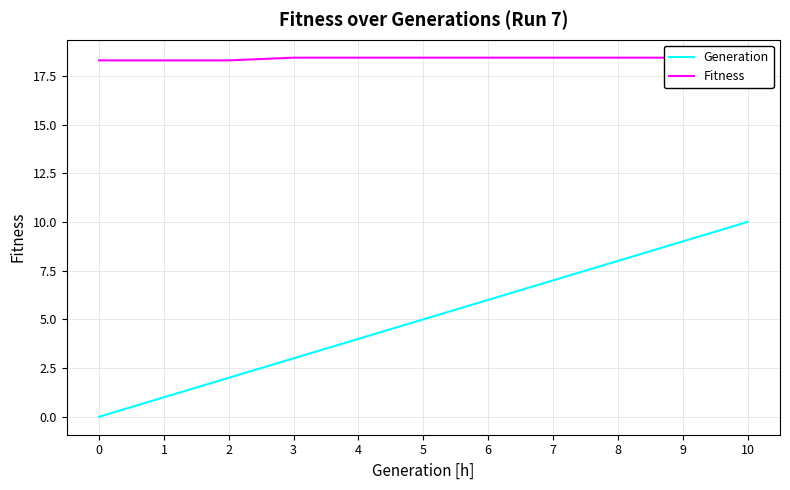

At how many categories does at least one series exceed 9?

11